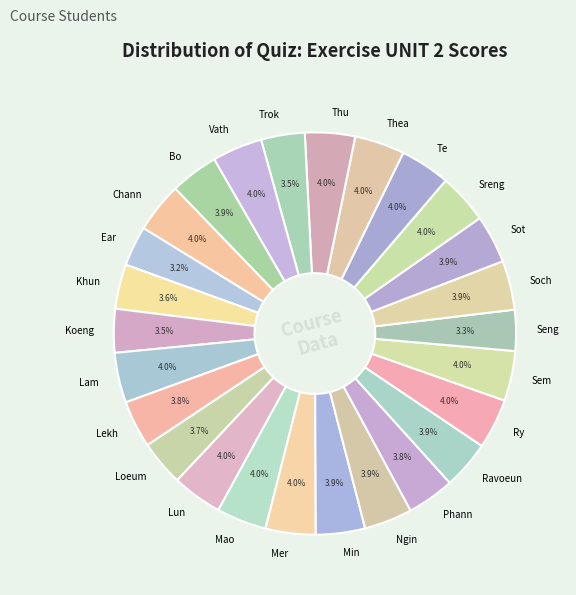

Does Sem represent more than half of the total?

No